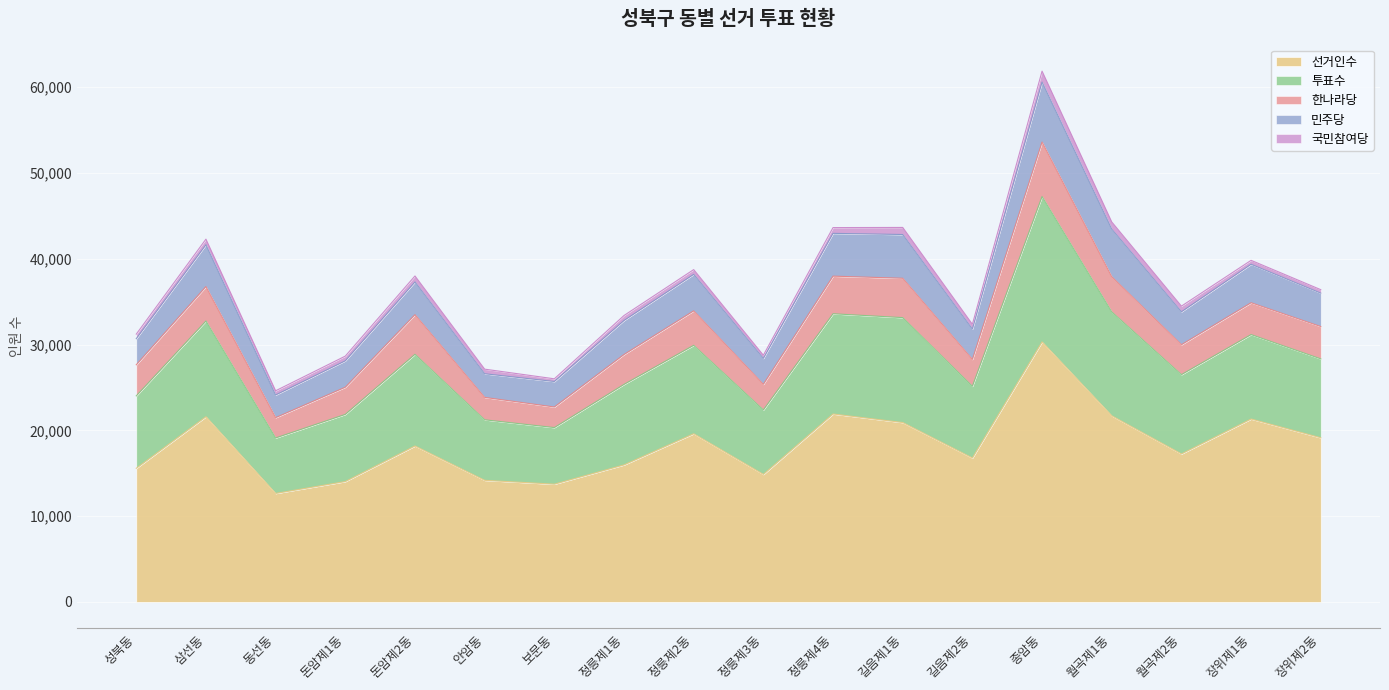

At which label does 선거인수 reach its peak?

종암동